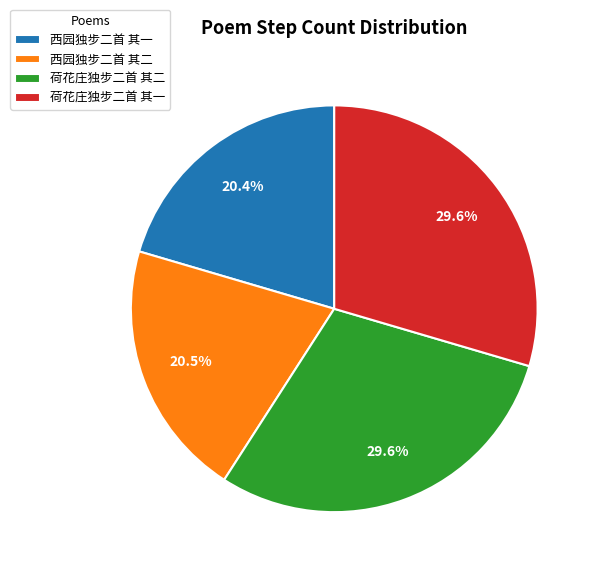

Does 荷花庄独步二首 其一 account for over 50% of the chart?

No